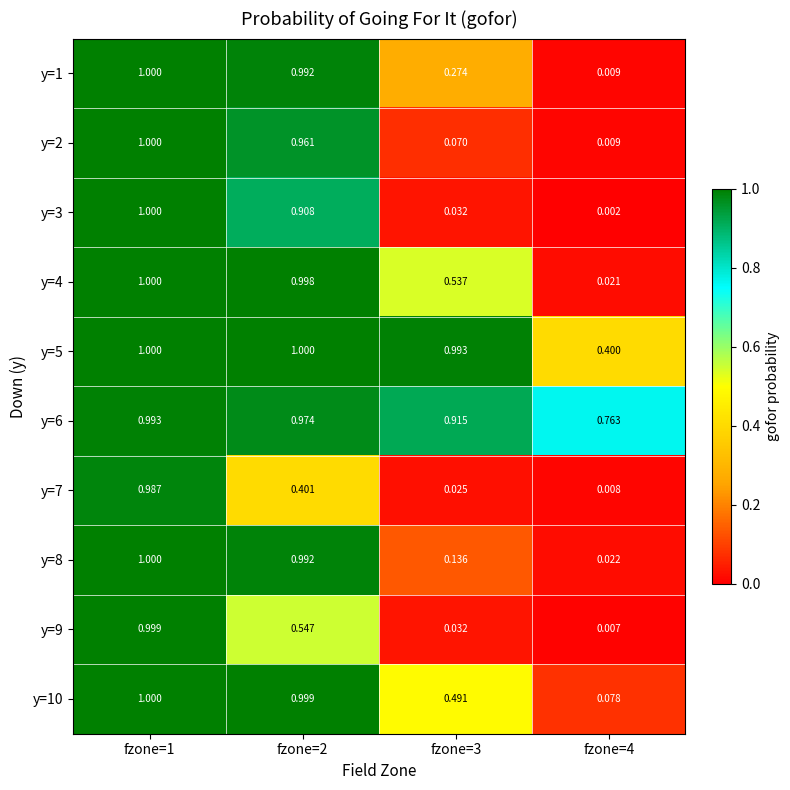

Is the value of y=1 at fzone=4 greater than the value of y=6 at fzone=3?

No